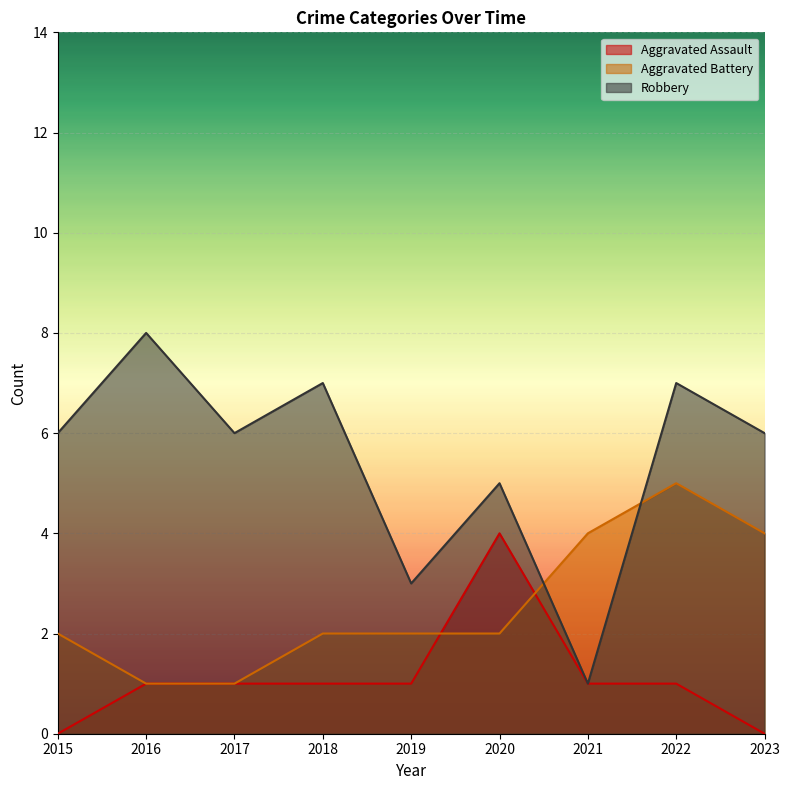

Between which two adjacent categories do Robbery and Aggravated Battery first intersect?

2020 and 2021